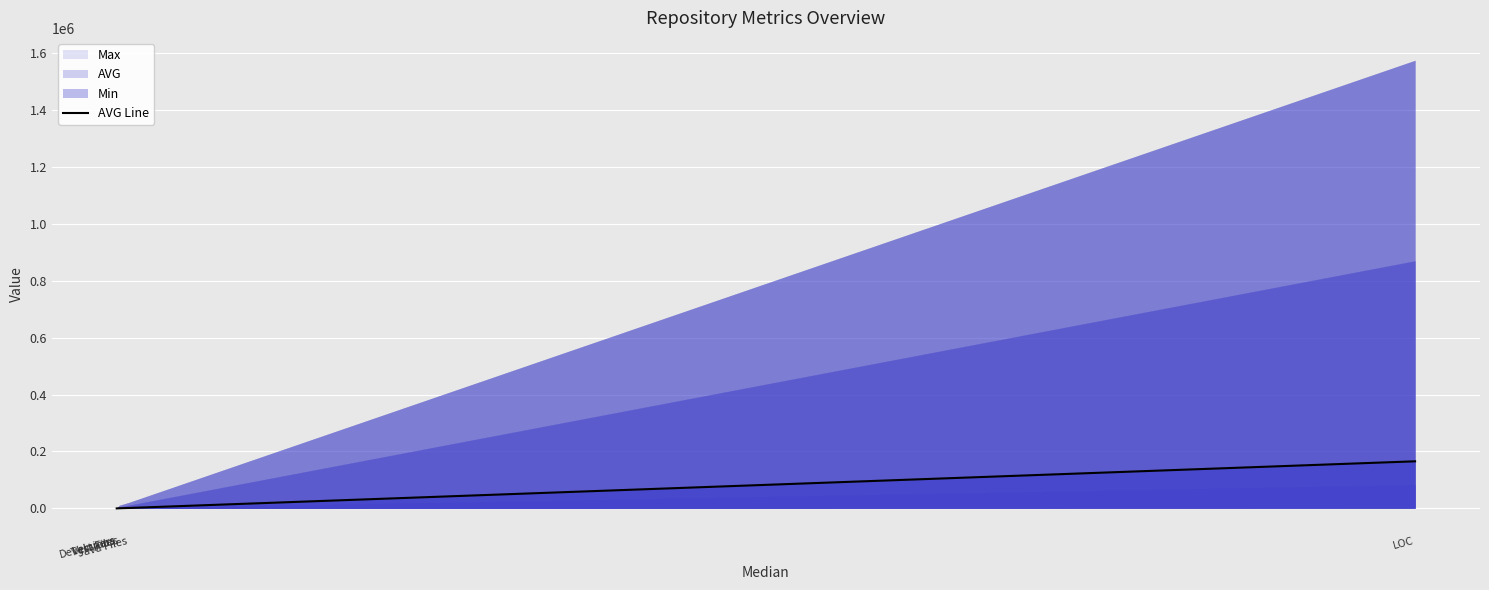

Rank the categories by value from highest to lowest.

LOC, Java Files, Test Files, Developers, Versions